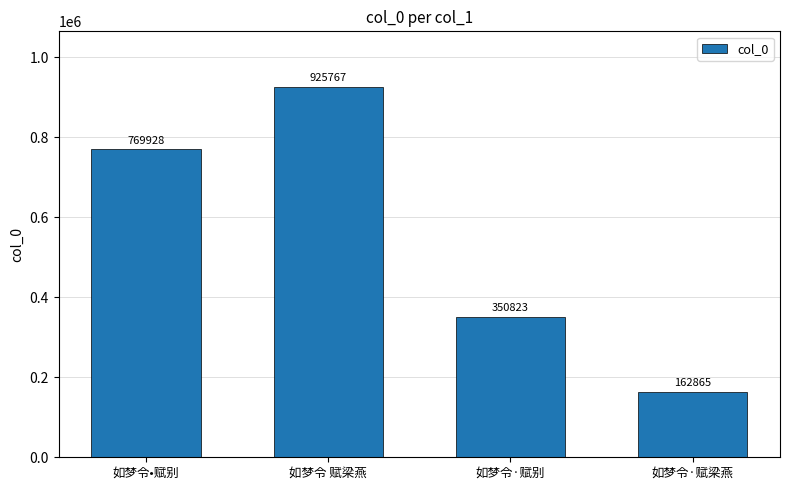

Count the number of categories in the chart.

4